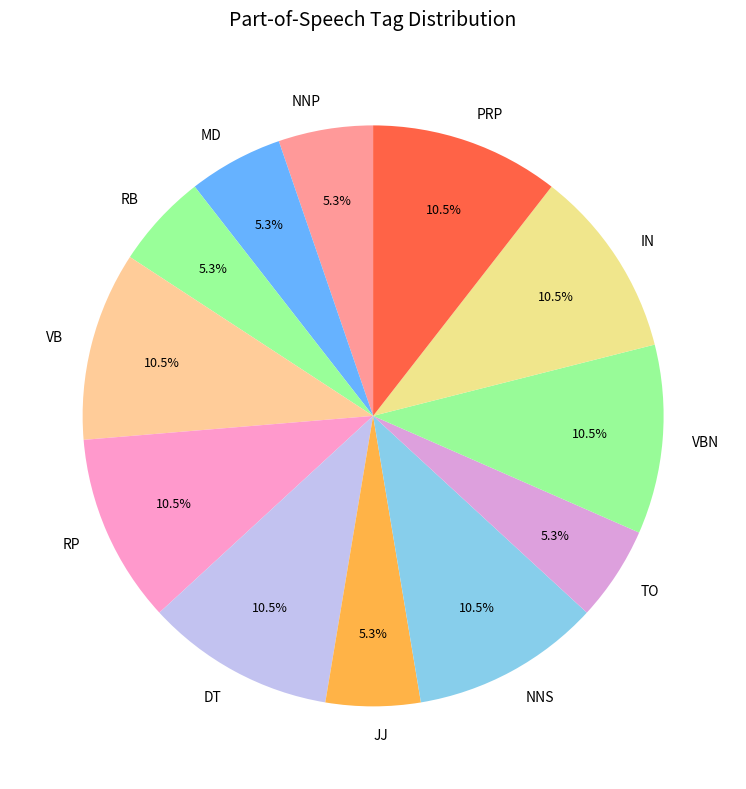

To the nearest percent, what is the difference between the RB and VB slice percentages?

5%